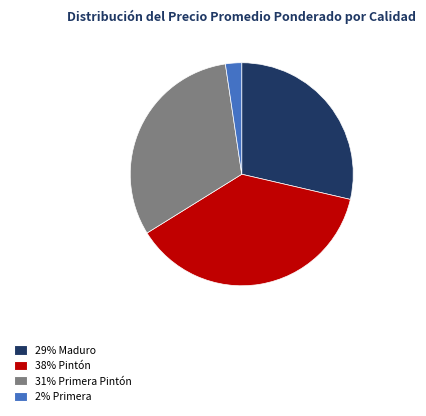

Which category has the biggest portion of the pie?

38% Pintón